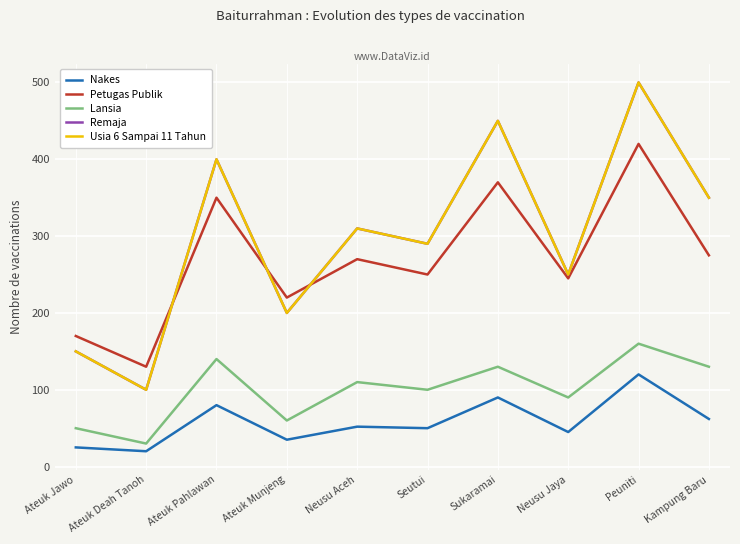

The Remaja series shows 290 at Seutui. True or false?

True